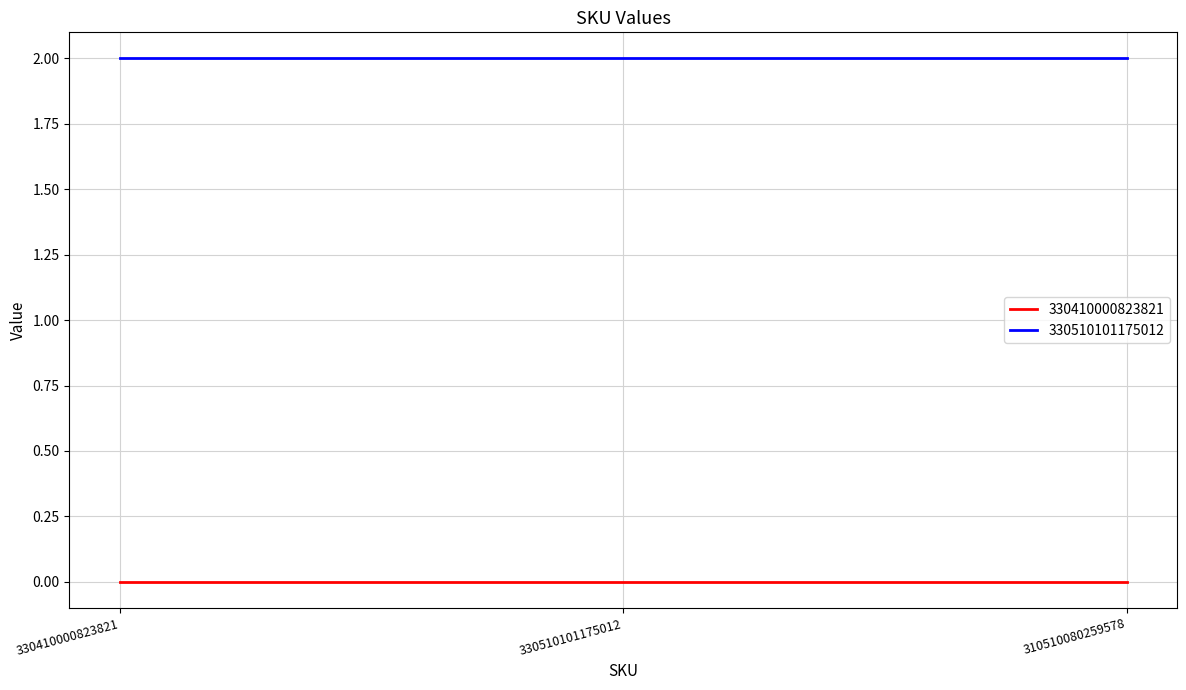

Reading right to left, extract all data points from this chart.

330410000823821: 0	0	0
330510101175012: 2	2	2